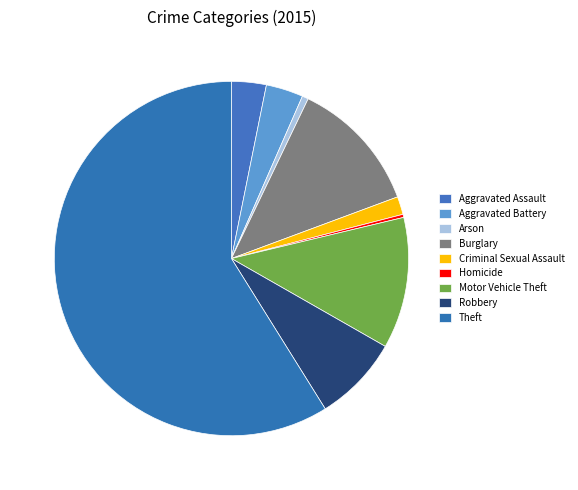

Between Aggravated Assault and Motor Vehicle Theft, which is larger?

Motor Vehicle Theft